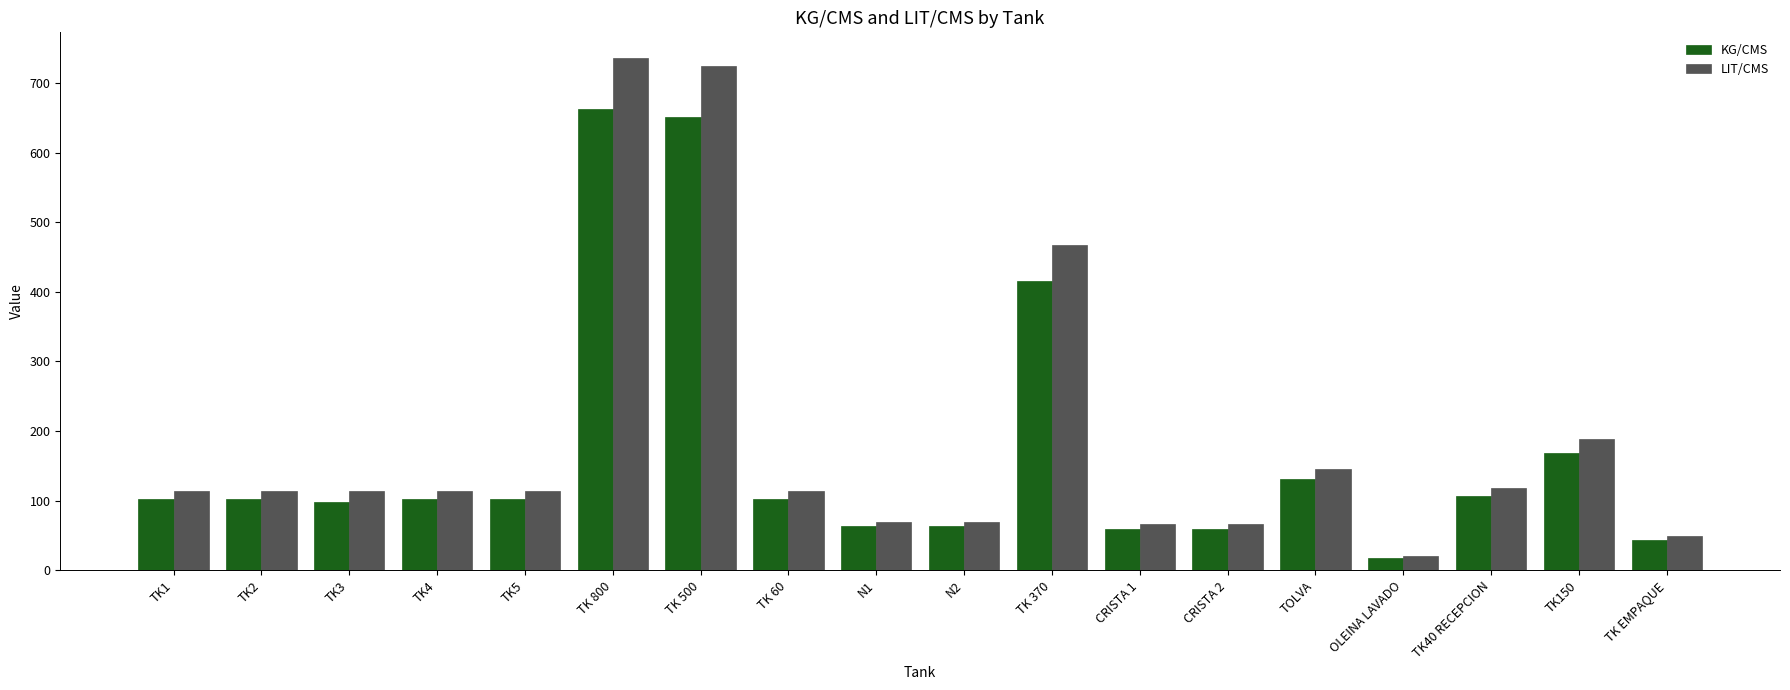

What is the label of the 6th bar from the right?

CRISTA 2